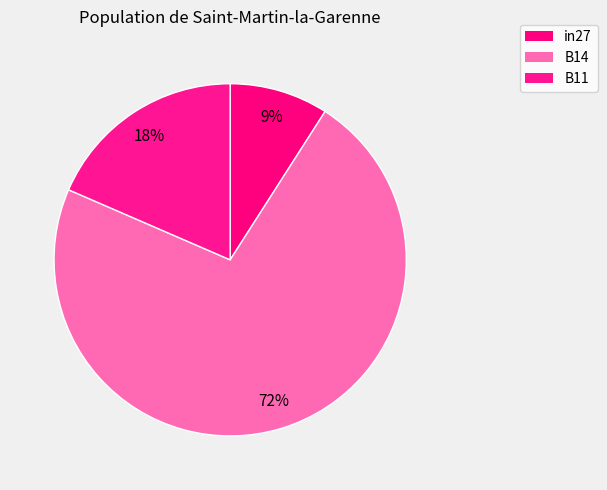

How many slices are in this pie chart?

3